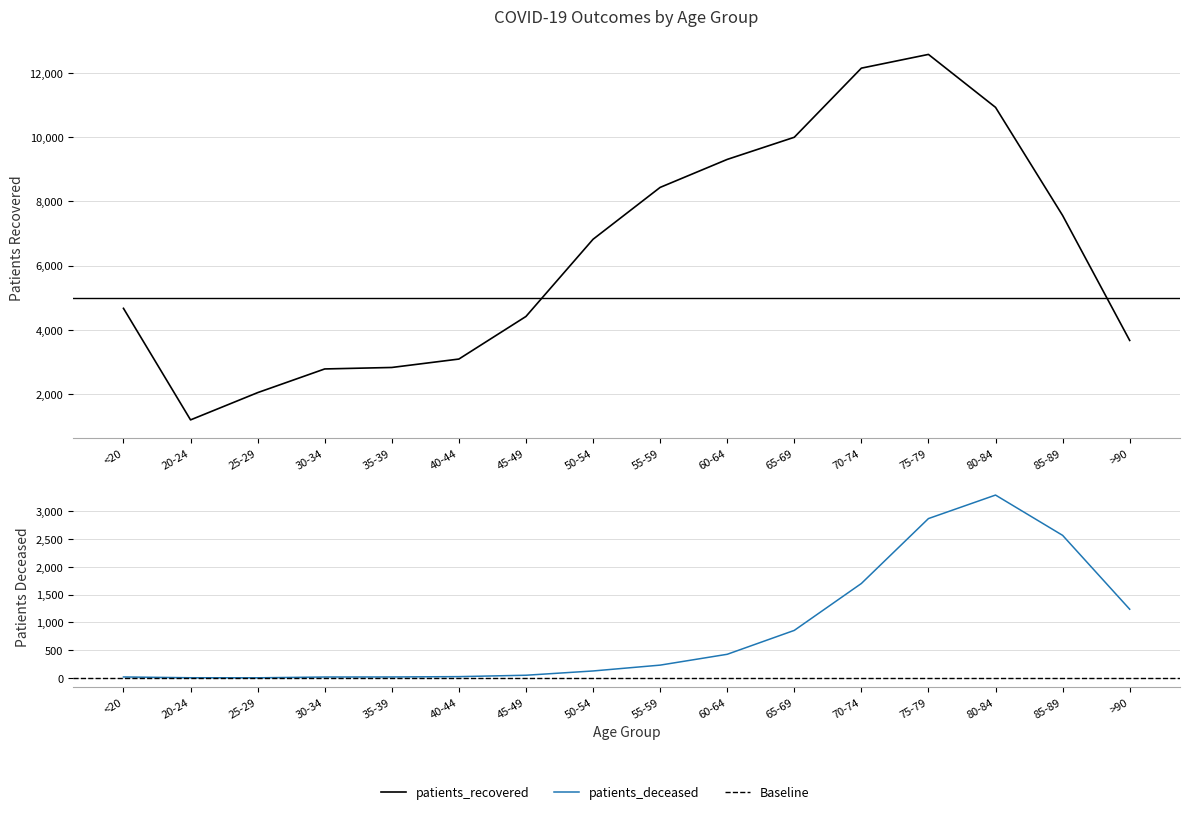

What is the value of the patients_recovered point at the 3rd from the left?

2044